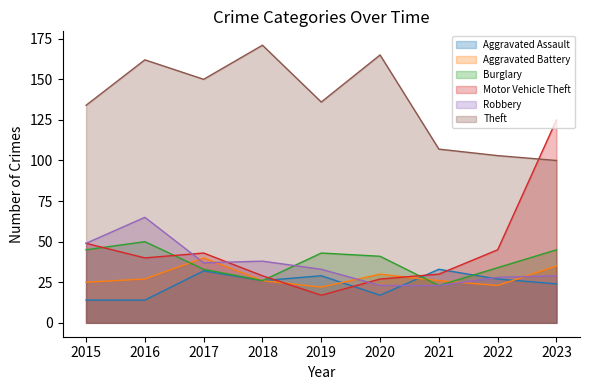

What is the sum of all Aggravated Battery values?

254